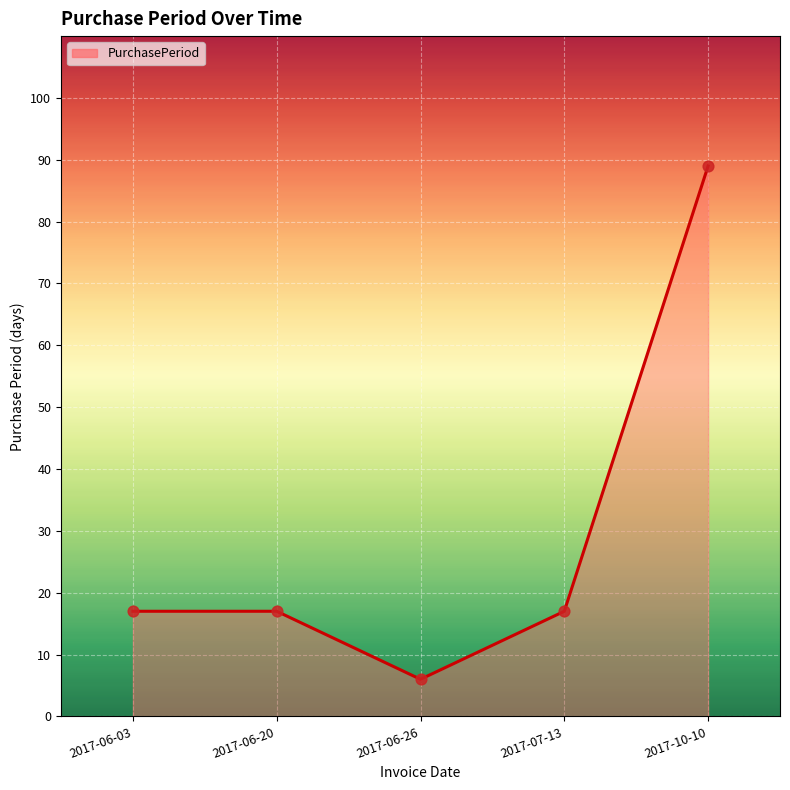

What is the ratio of the value at 2017-10-10 to the value at 2017-06-20?

5.2